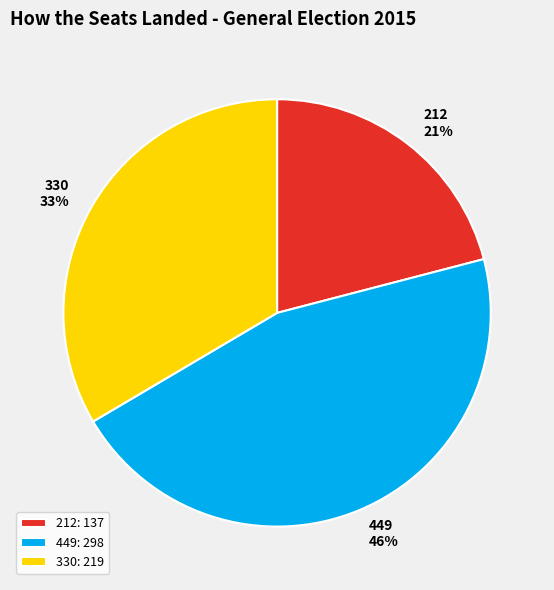

What percentage is the 330 slice, to the nearest percent?

33%